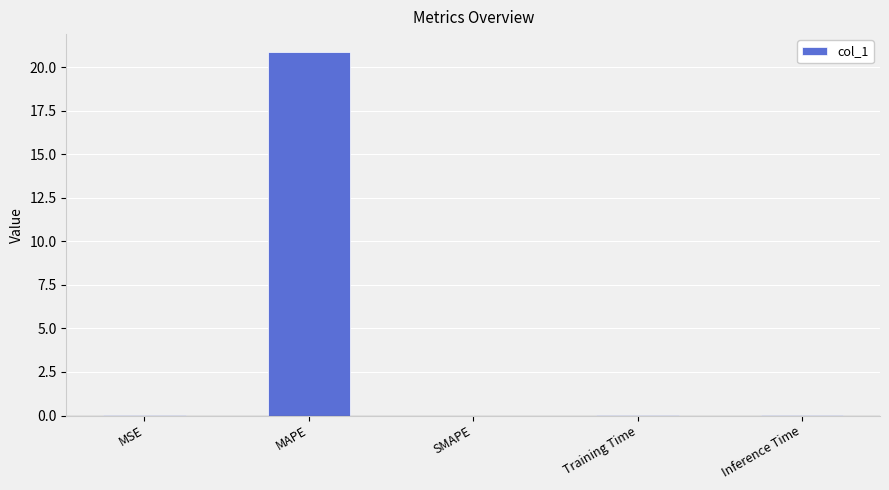

What is the change in value from MAPE to SMAPE?

-20.9